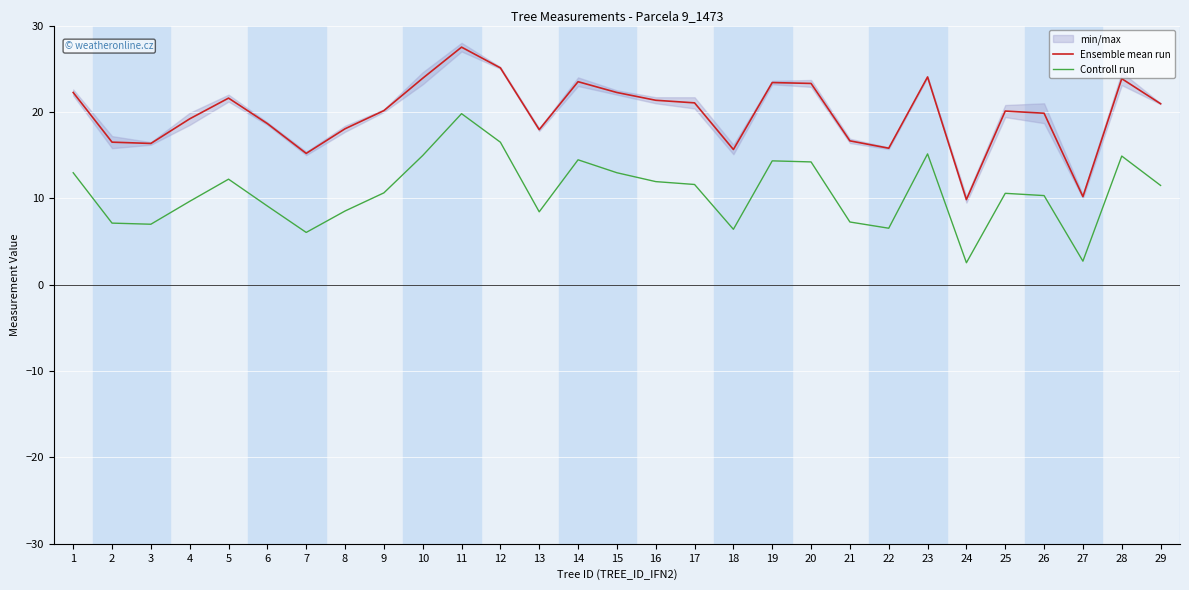

At how many categories does at least one series exceed 6?

29